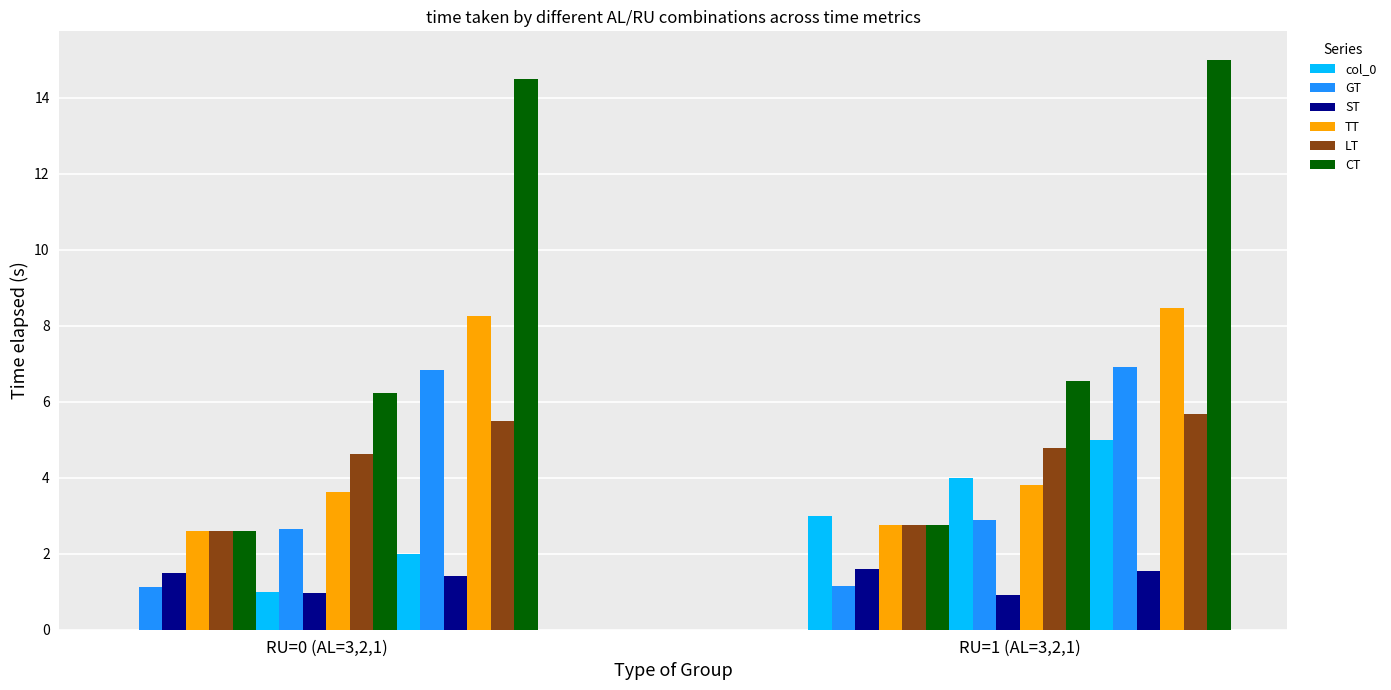

Which series has the largest total across all categories?

CT